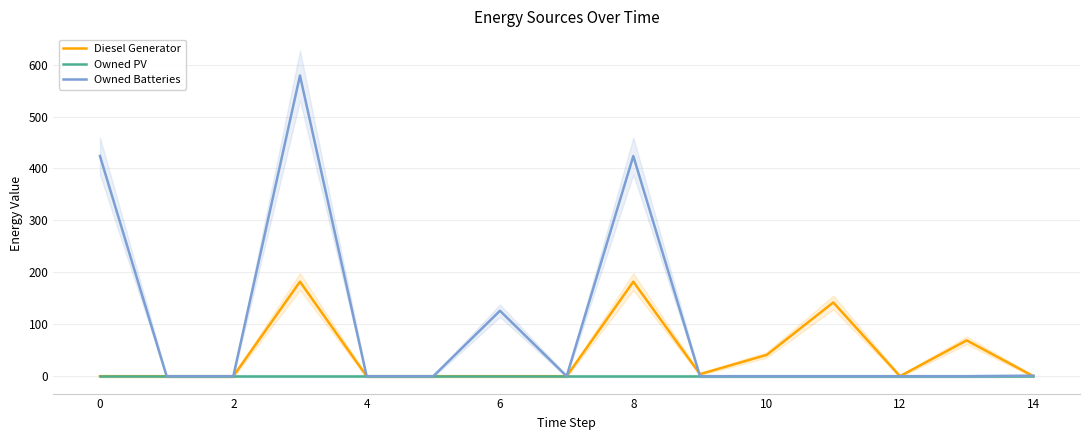

What is the greatest value displayed?

579.0